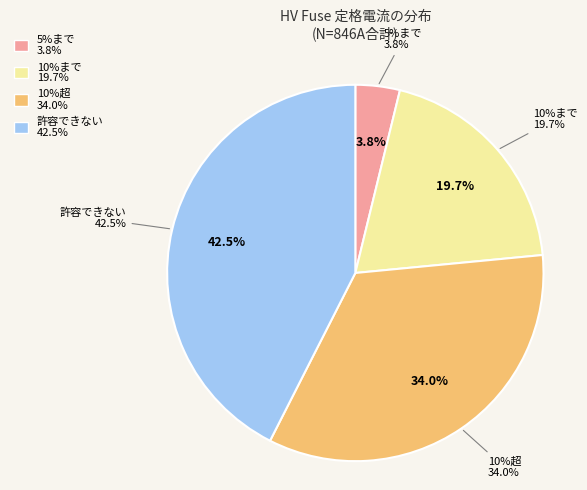

Is it true that HV 31.5A is 9% of the pie?

False